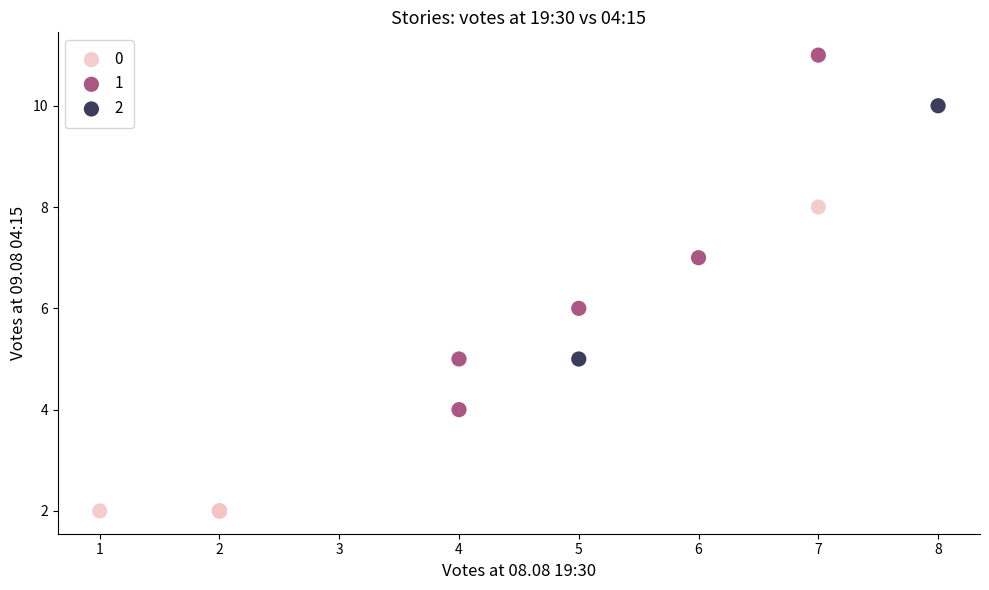

Which series has the widest spread of Y values?

1